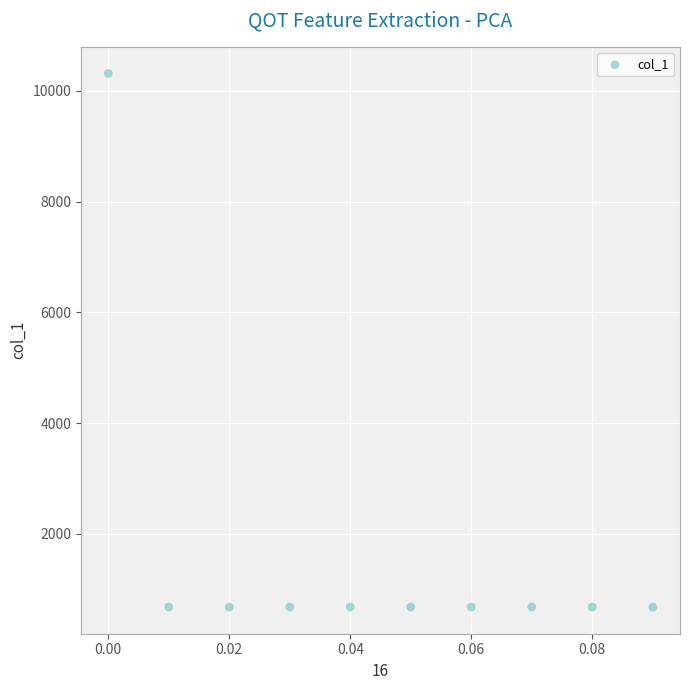

What is the average Y value?

1644.4